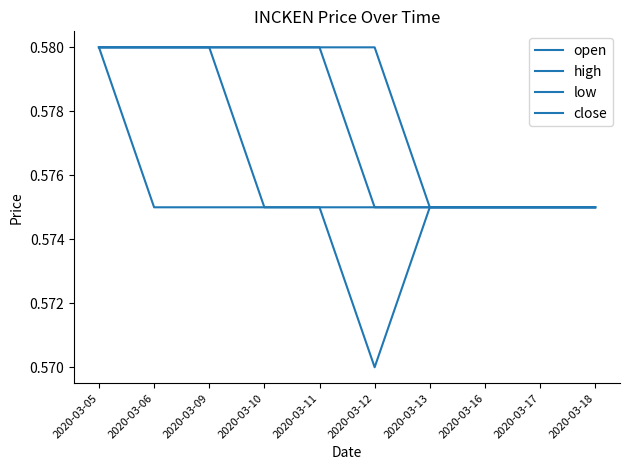

How many lines are shown in the chart?

4